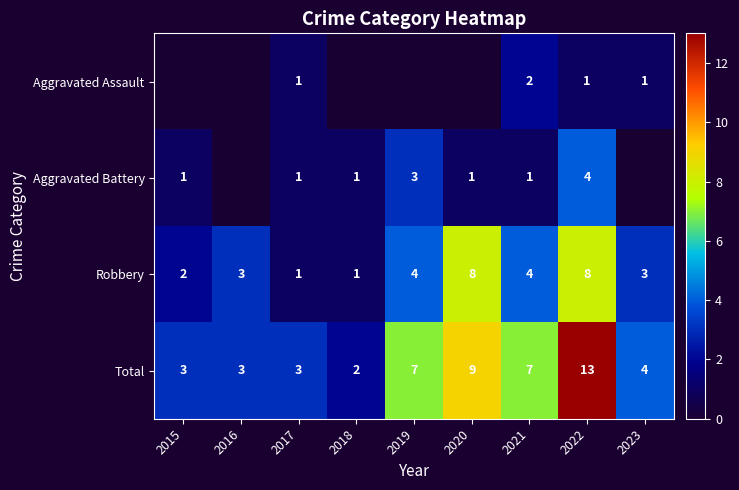

Rank the series at 2022 from lowest to highest value.

Aggravated Assault, Aggravated Battery, Robbery, Total